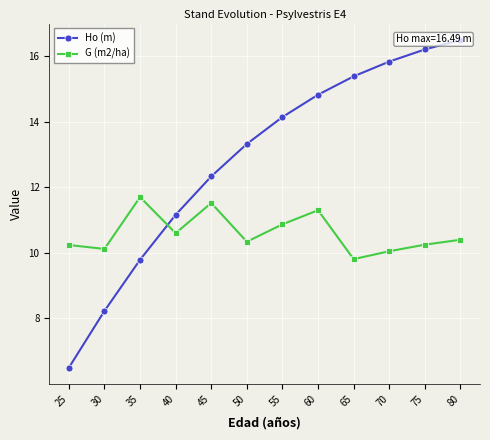

Reading left to right, list all the values displayed in this chart.

Ho (m): 6.5	8.2	9.8	11.2	12.3	13.3	14.1	14.8	15.4	15.8	16.2	16.5
G (m2/ha): 10.2	10.1	11.7	10.6	11.5	10.3	10.9	11.3	9.8	10.1	10.2	10.4